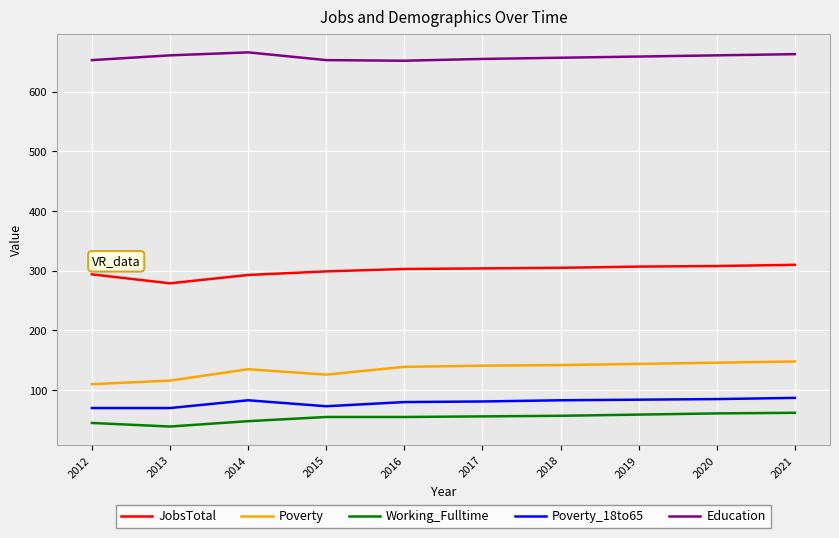

What are all the series names shown in the legend?

JobsTotal, Poverty, Working_Fulltime, Poverty_18to65, Education